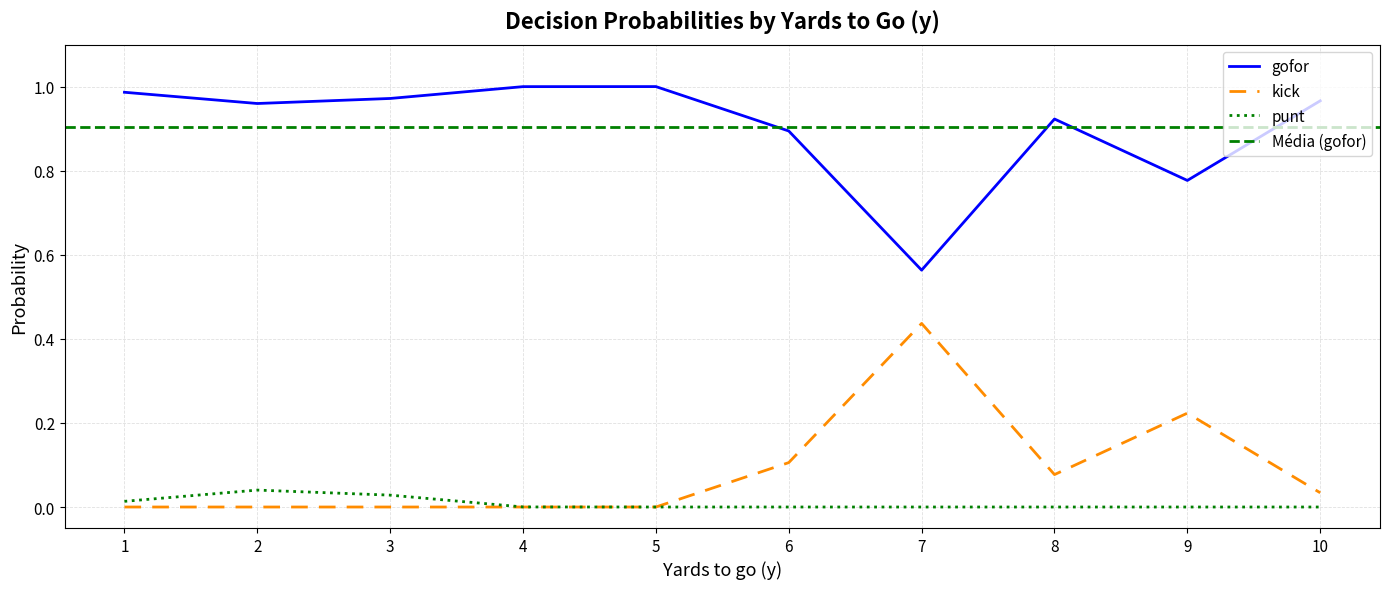

Is the value of kick at 7 greater than the value of punt at 4?

Yes